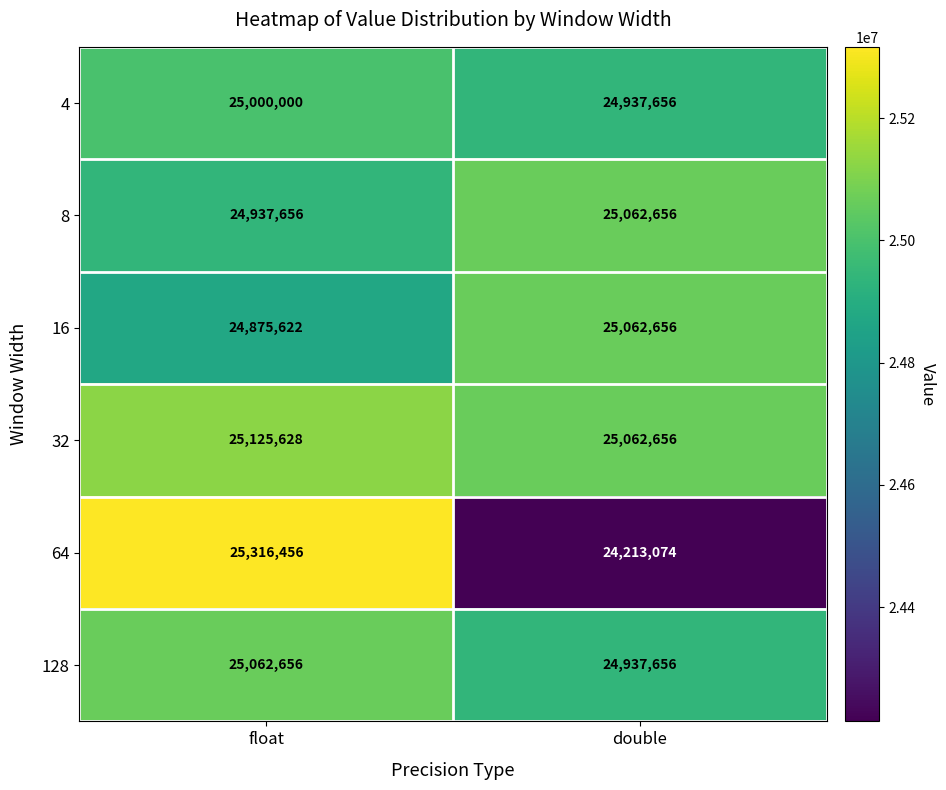

The value of 4 at float is 25000000. True or false?

True